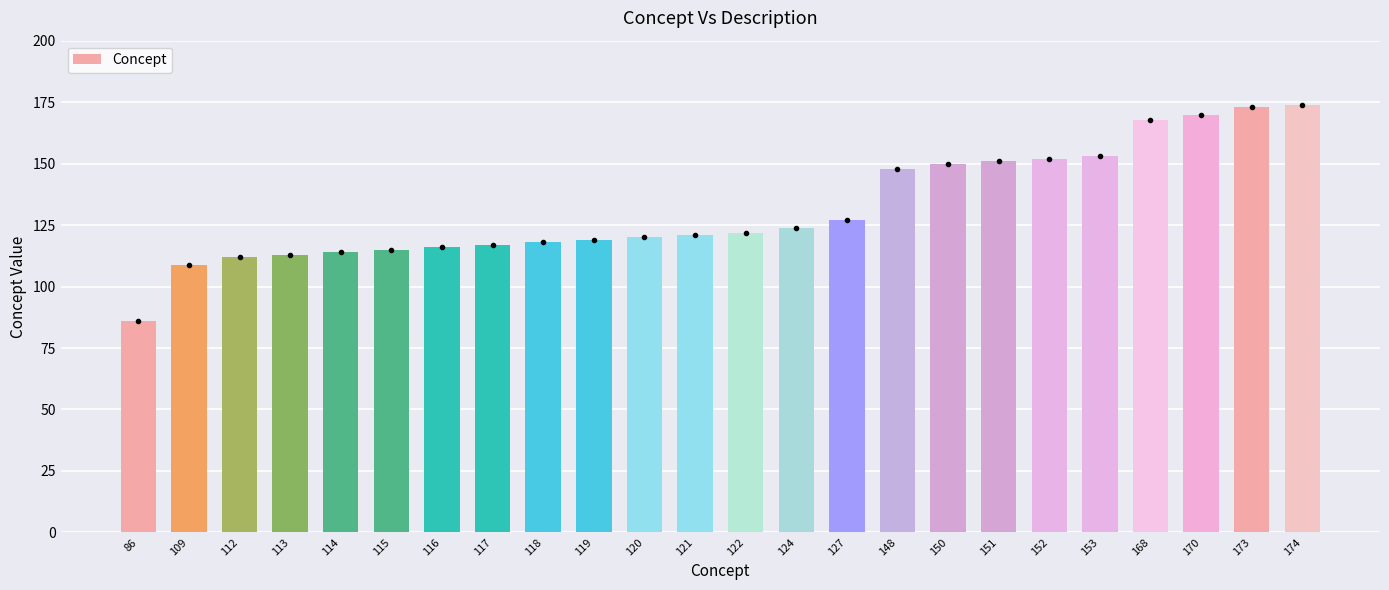

Reading left to right, extract all data points from this chart.

86=86	109=109	112=112	113=113	114=114	115=115	116=116	117=117	118=118	119=119	120=120	121=121	122=122	124=124	127=127	148=148	150=150	151=151	152=152	153=153	168=168	170=170	173=173	174=174